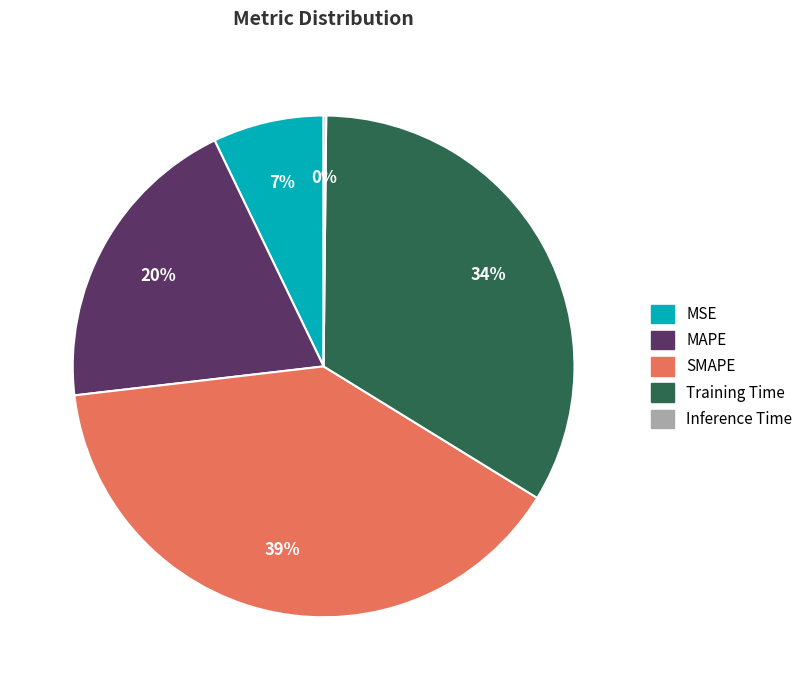

The MSE slice represents 7% of the pie. True or false?

True